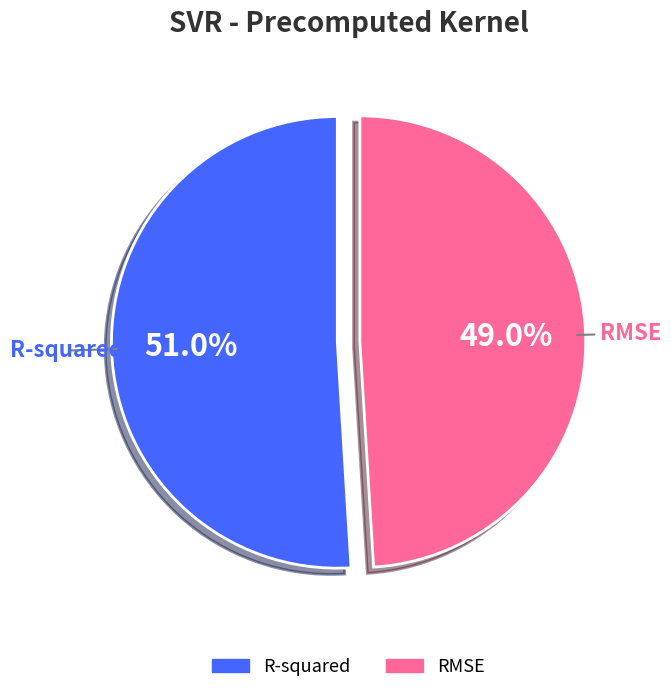

Which category has the biggest portion of the pie?

R-squared